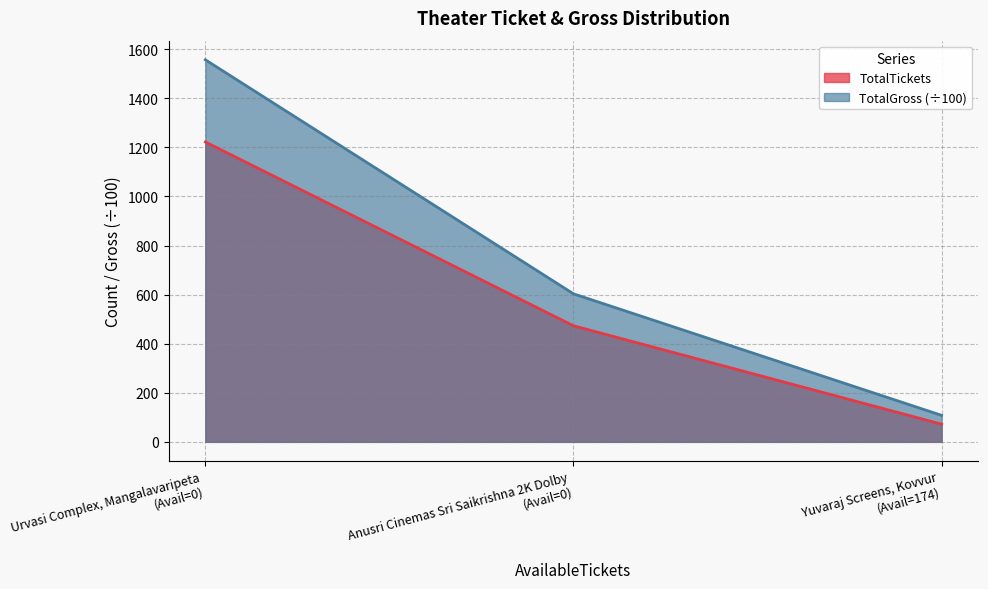

Which series has the widest spread of values?

TotalGross (÷100)